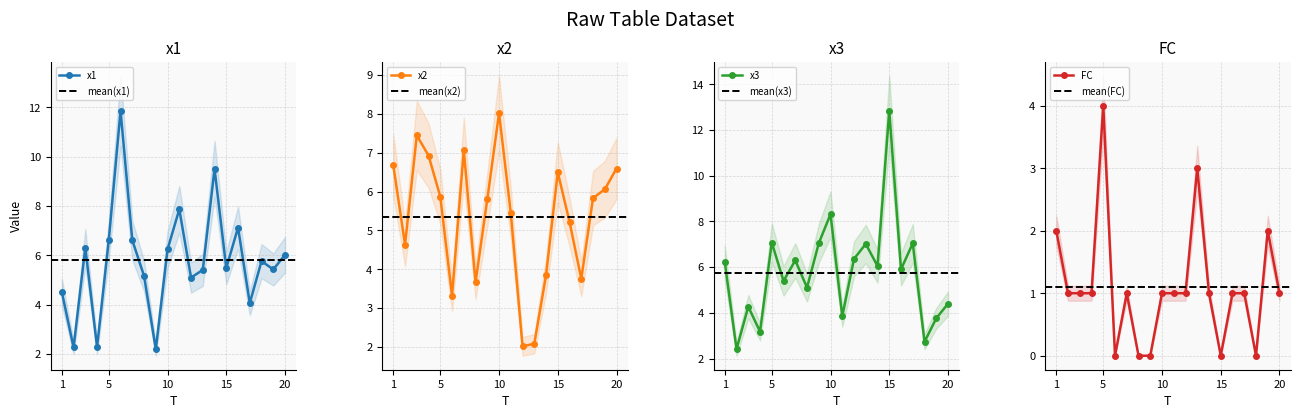

How many categories are shown in the chart?

20